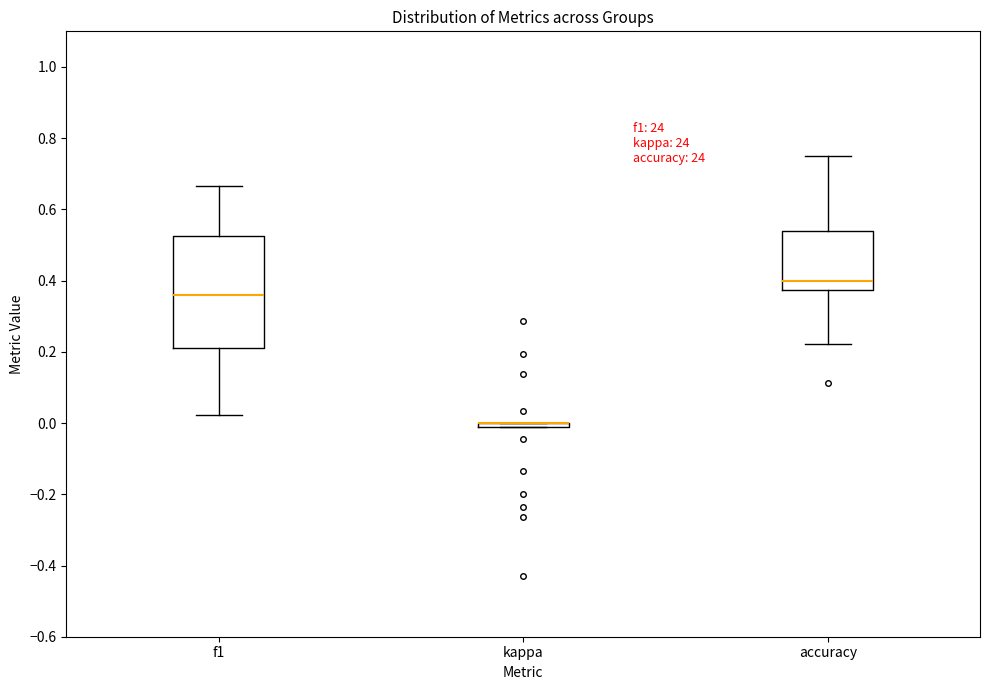

Where does the median line of the box for f1 sit on the y-axis? The values are not printed on the chart, so give them approximately, as read against the axis.

0.36